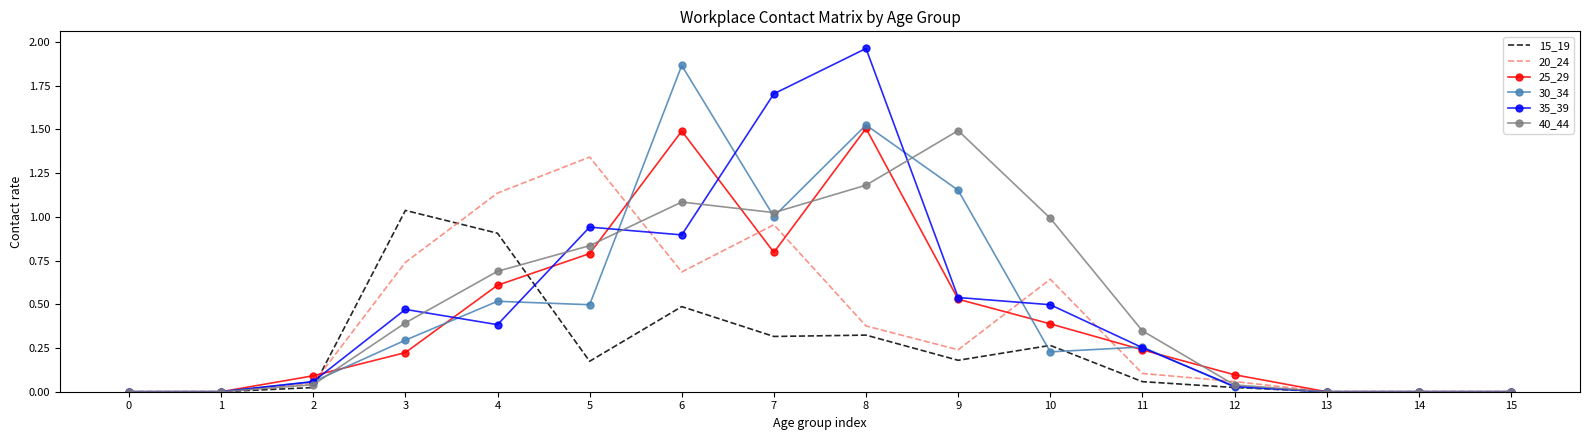

At which label does 30_34 reach its peak?

6